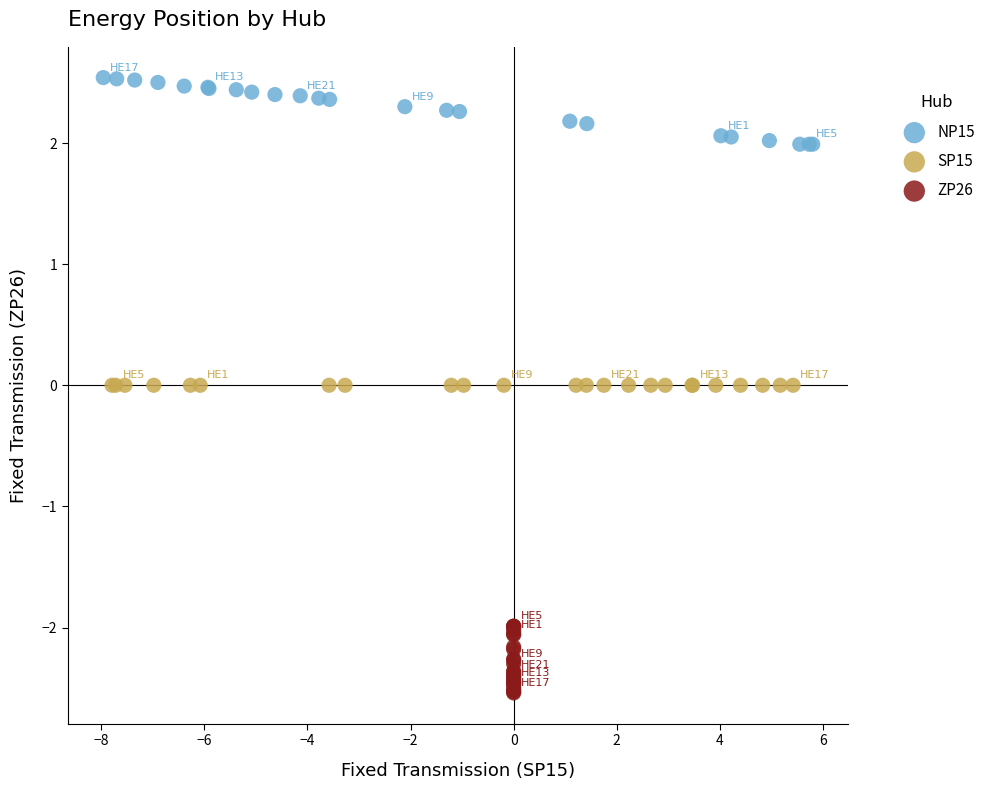

Which series contains the highest Y value?

NP15